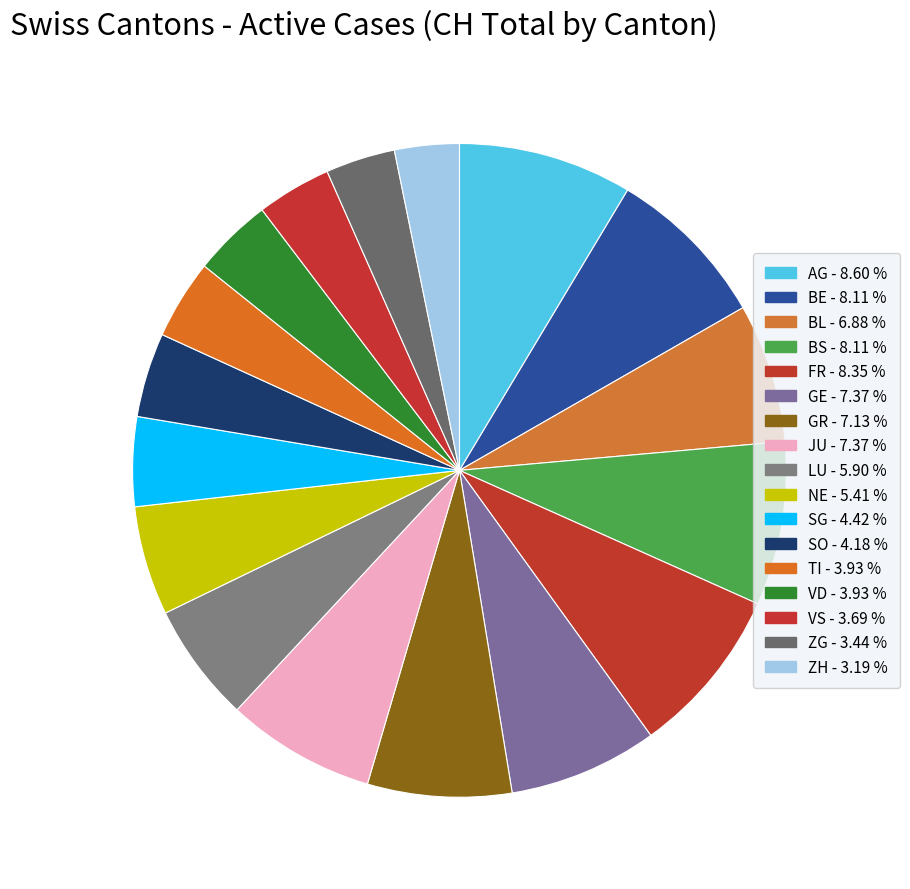

What is the change in value from FR to SO?

-17